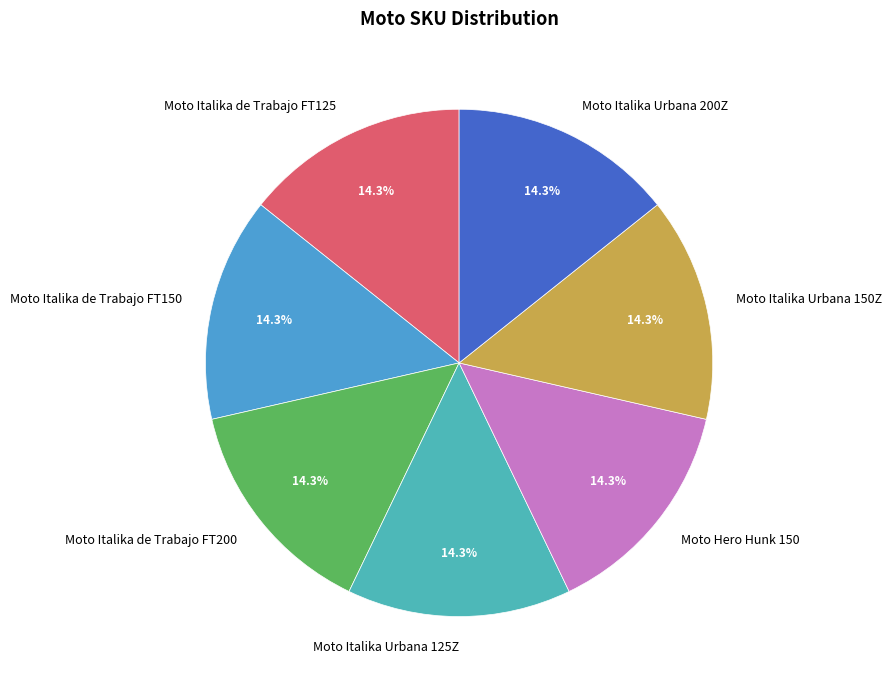

How many slices are in this pie chart?

7